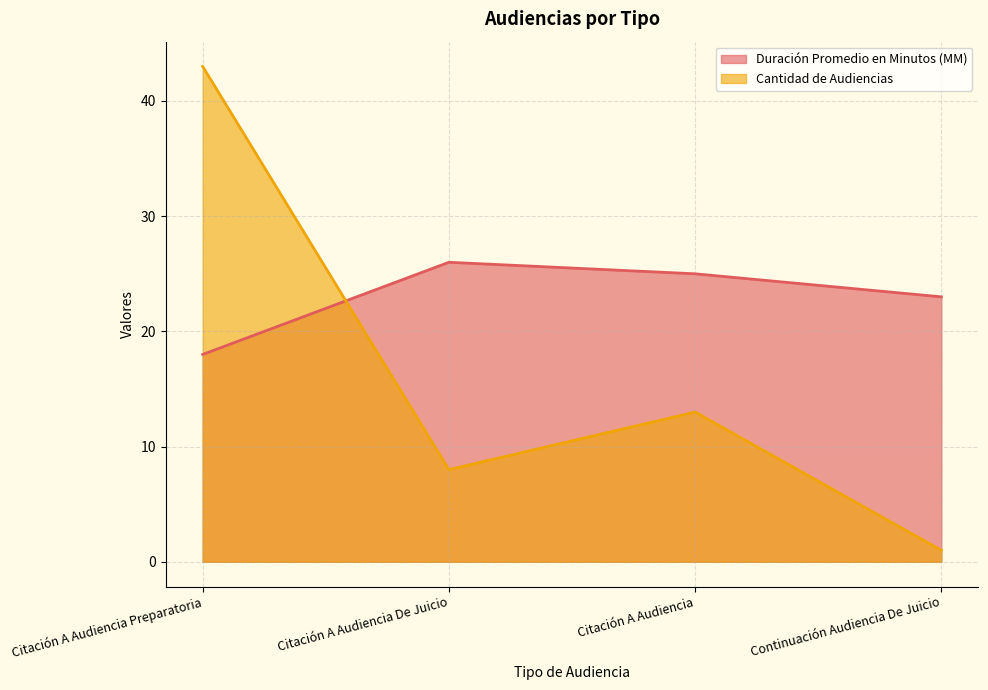

At how many categories does at least one series exceed 32?

1